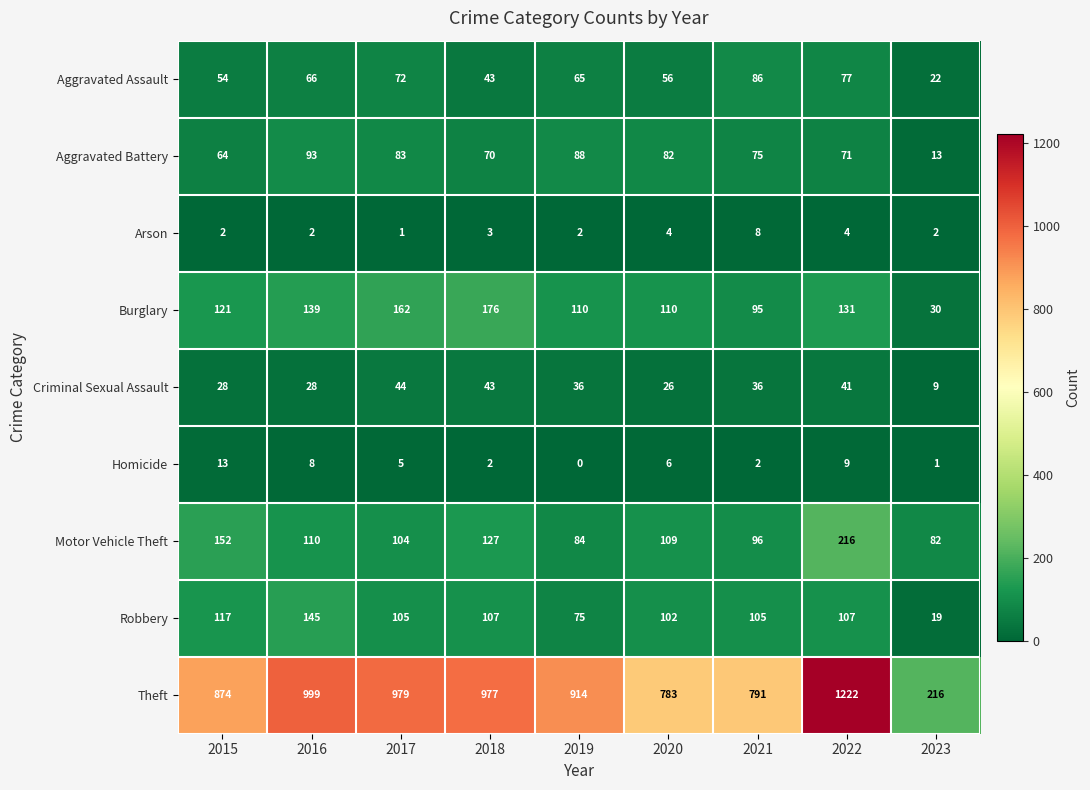

What is the average value of the Robbery series?

98